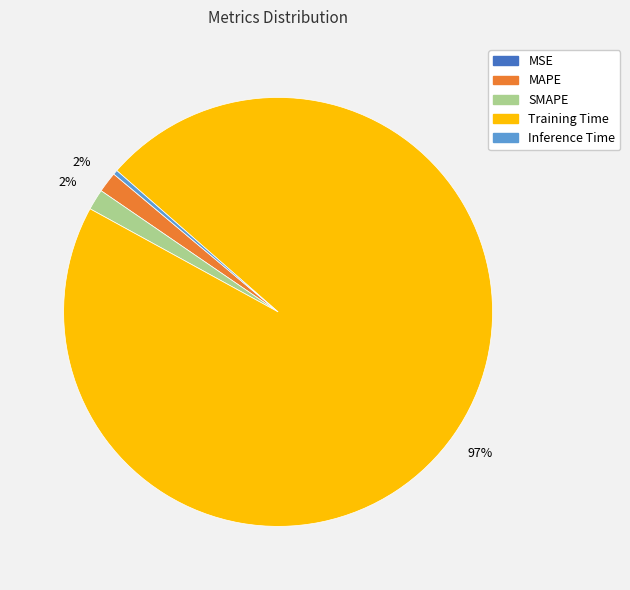

Is it true that MAPE is 2% of the pie?

True